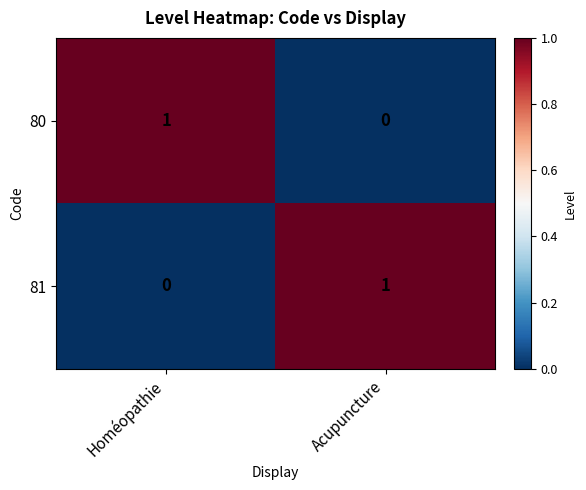

Where is 80 nearest to the value 0?

Acupuncture